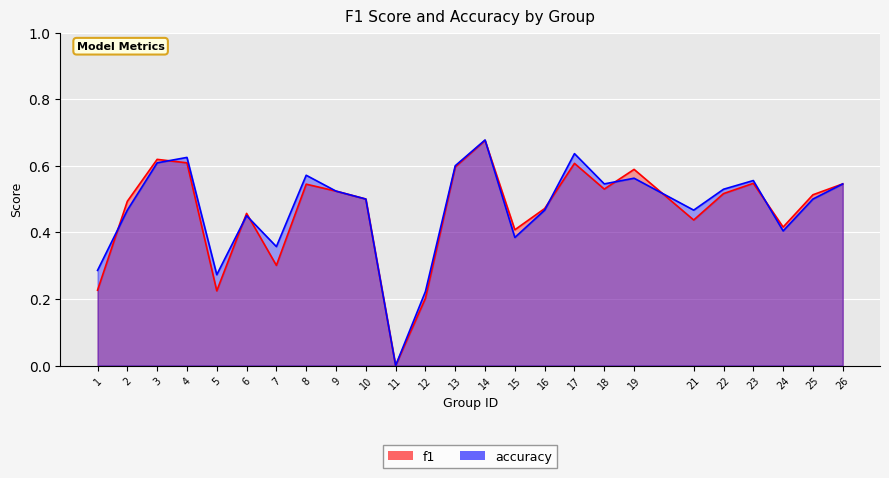

At which category is the sum across all series the highest?

14